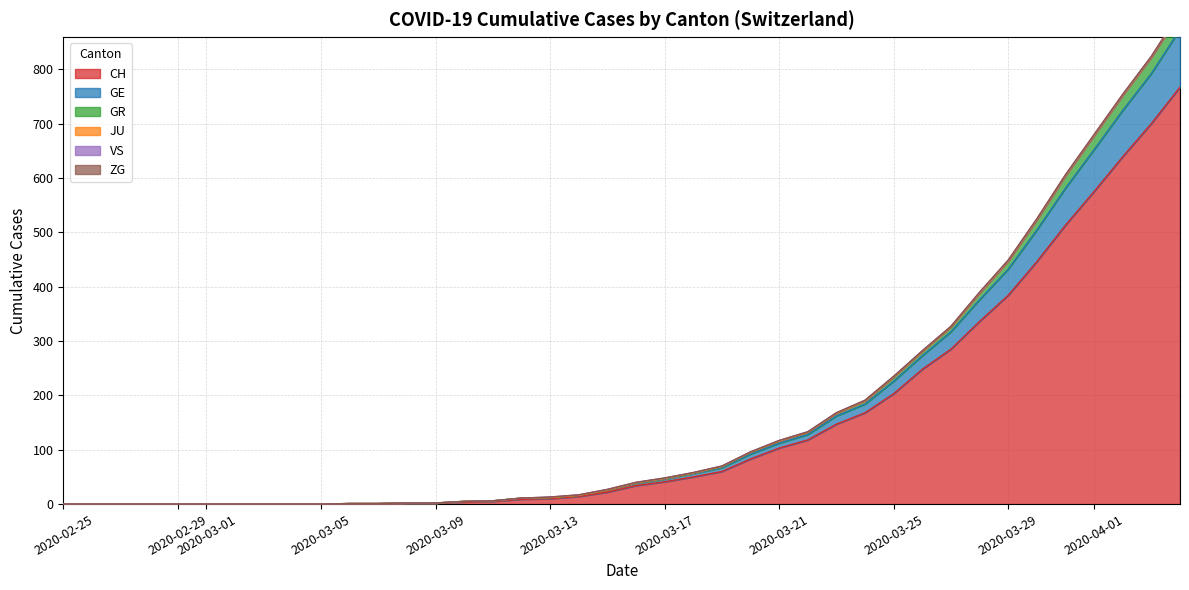

How many categories are shown in the chart?

40